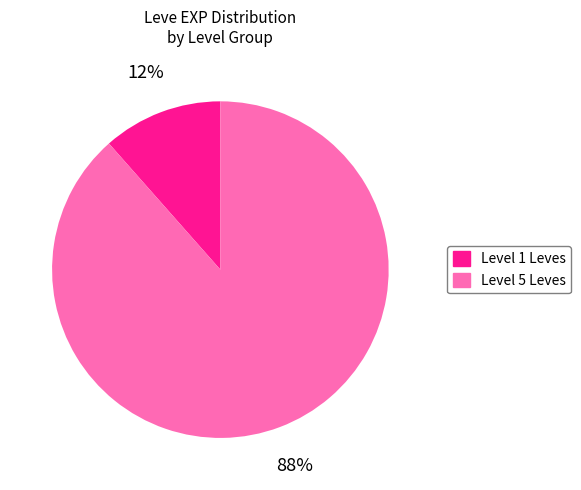

To the nearest percent, what is the average slice percentage?

50%